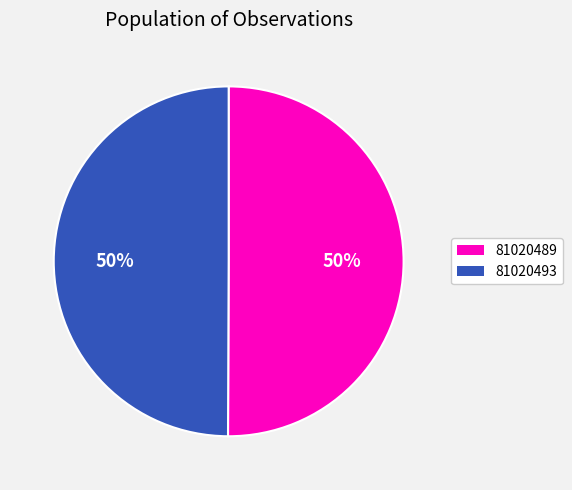

Count the number of slices in the pie.

2